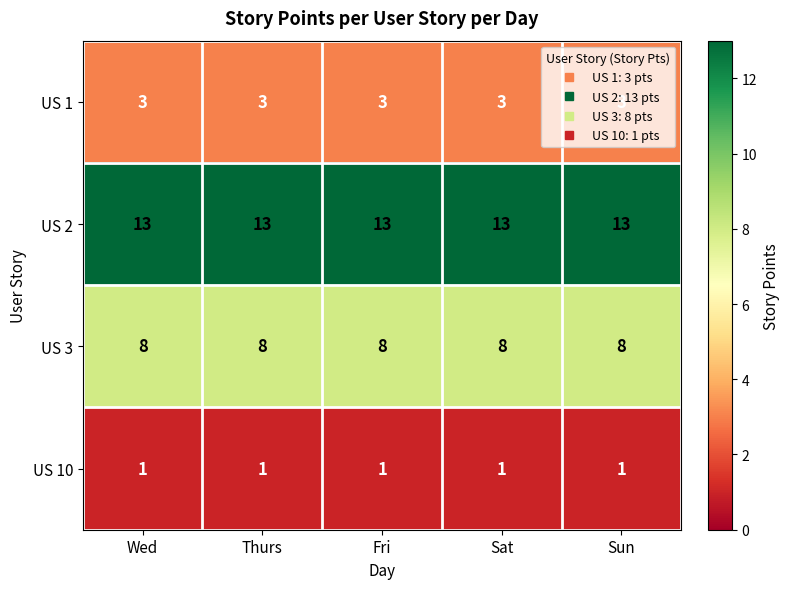

What is the average value of the US 3 series?

8